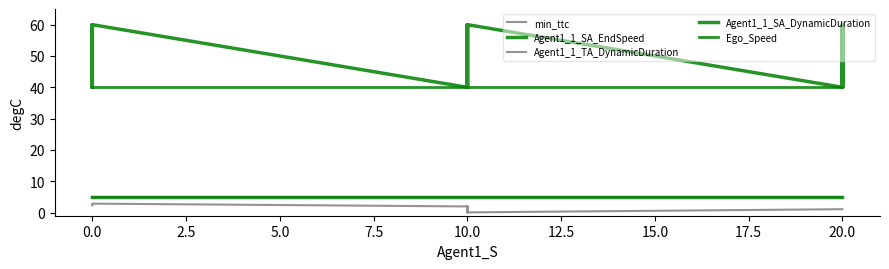

Which series has the widest spread of values?

Agent1_1_SA_EndSpeed